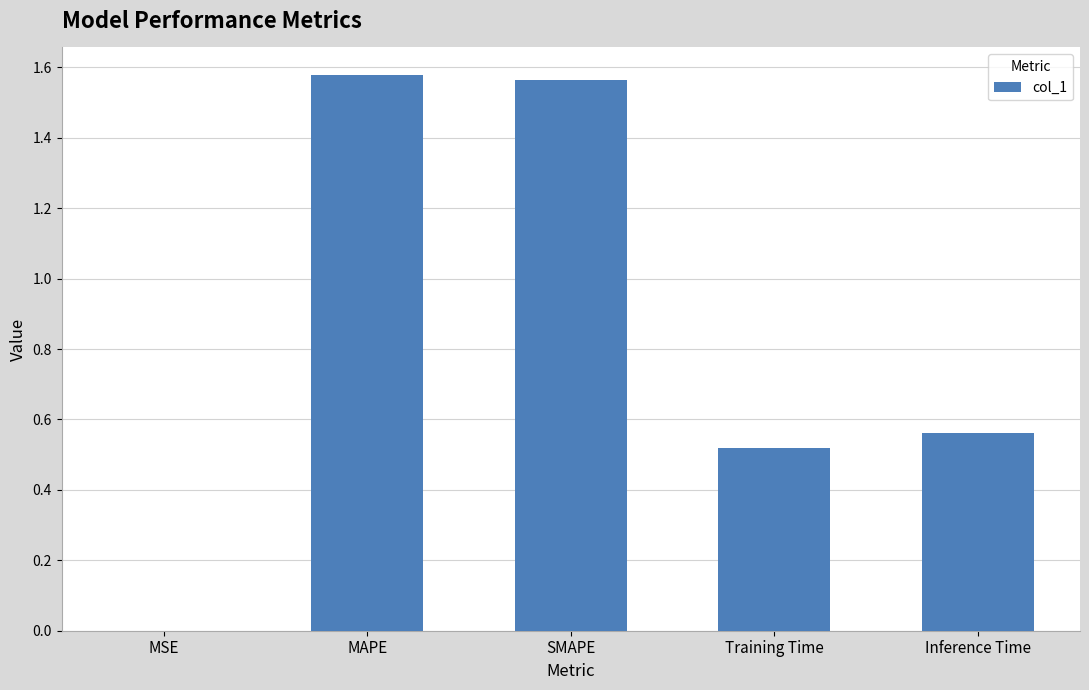

The chart shows a value of 0.7 at Training Time. True or false?

False